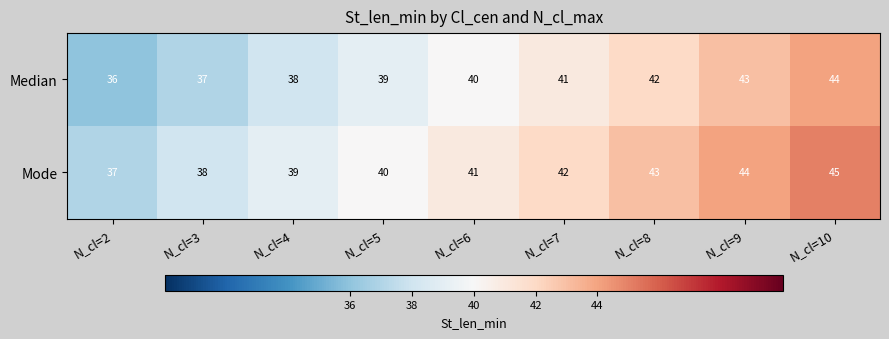

At N_cl=3, list the series in order from smallest to largest.

Median, Mode